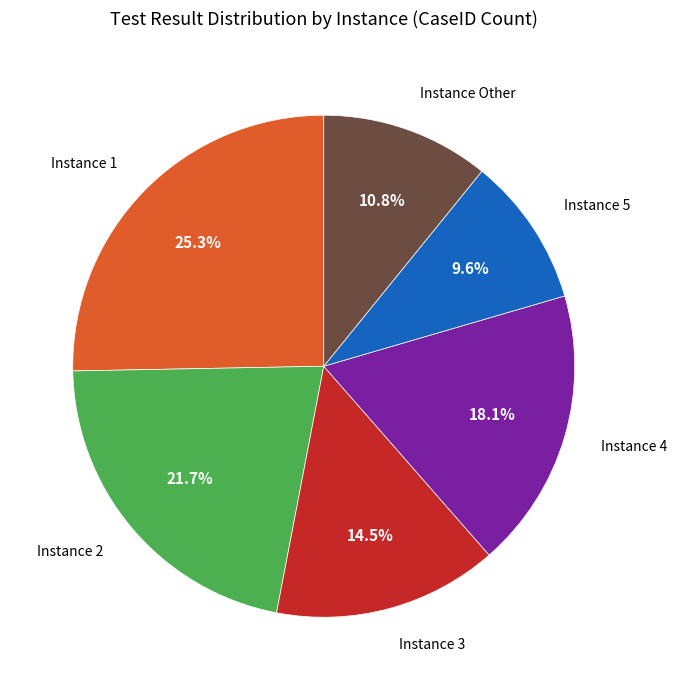

How many segments does this pie chart have?

6